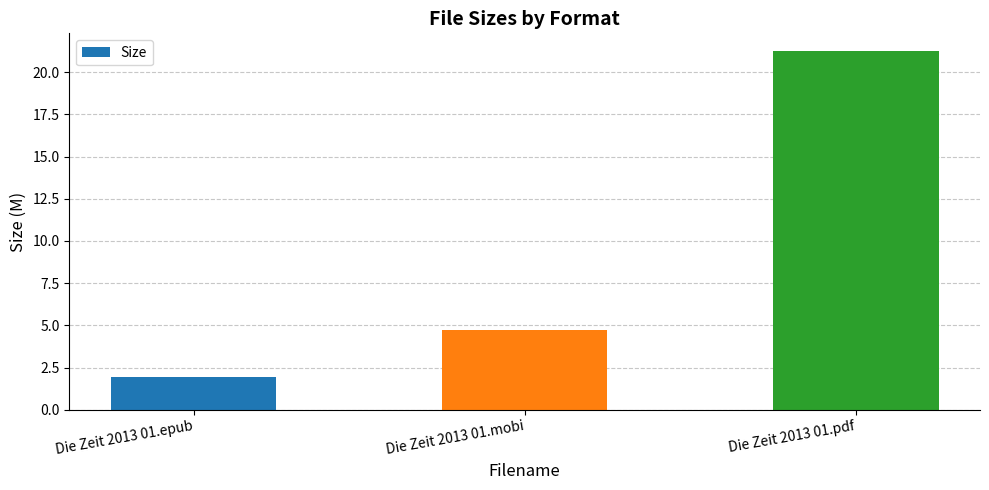

What is the smallest value displayed?

1.9